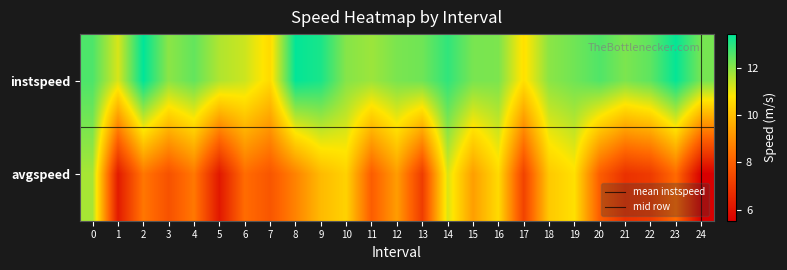

What is the difference between the maximum and minimum values in the instspeed series?

2.9